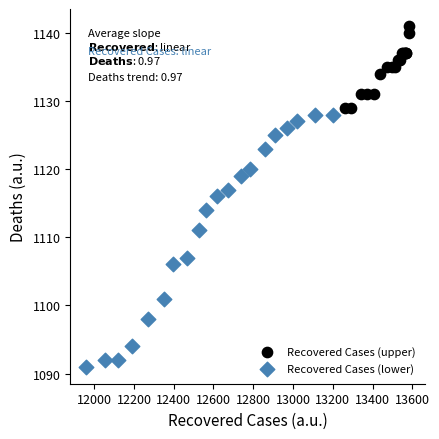

Which series reaches the minimum Y coordinate?

Recovered Cases (lower)